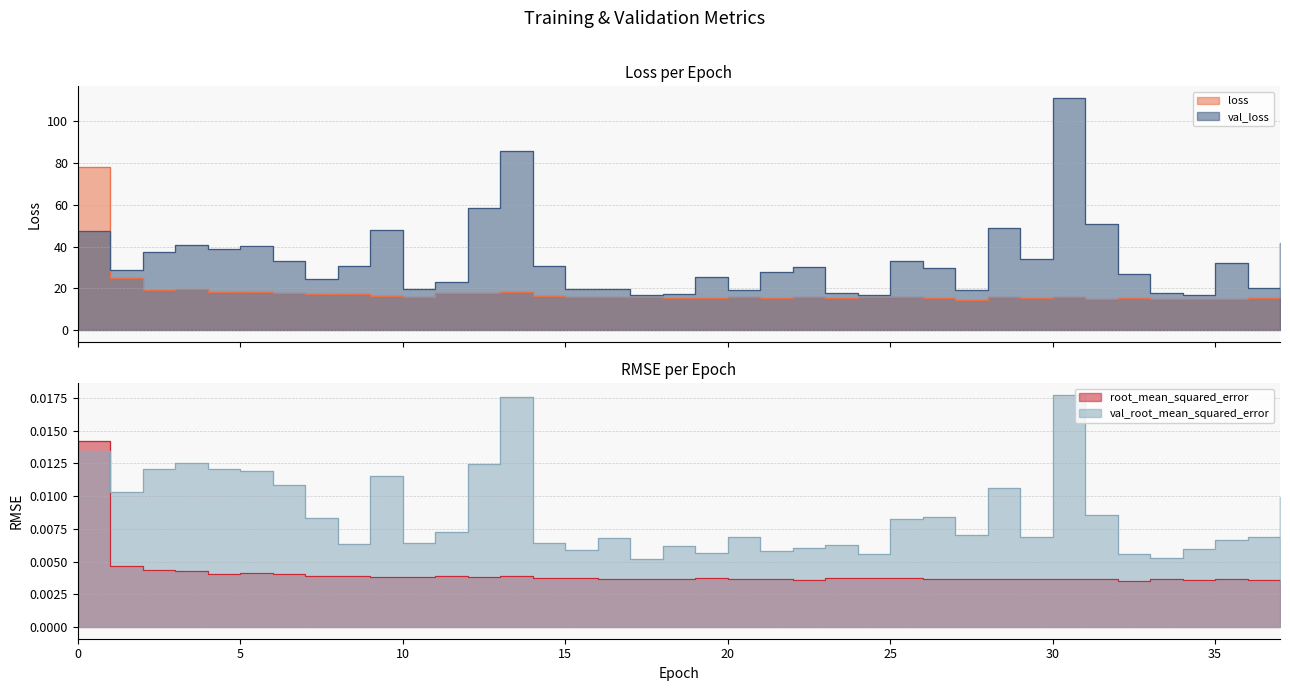

What are all the series names shown in the legend?

loss, val_loss, root_mean_squared_error, val_root_mean_squared_error